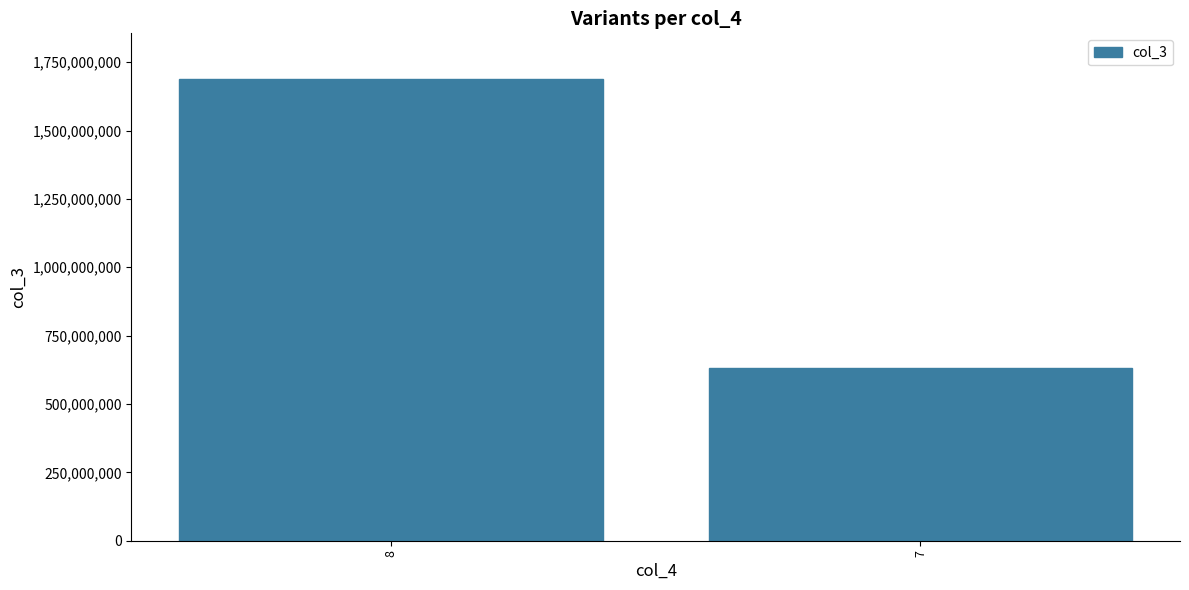

How many bars are there in total?

2